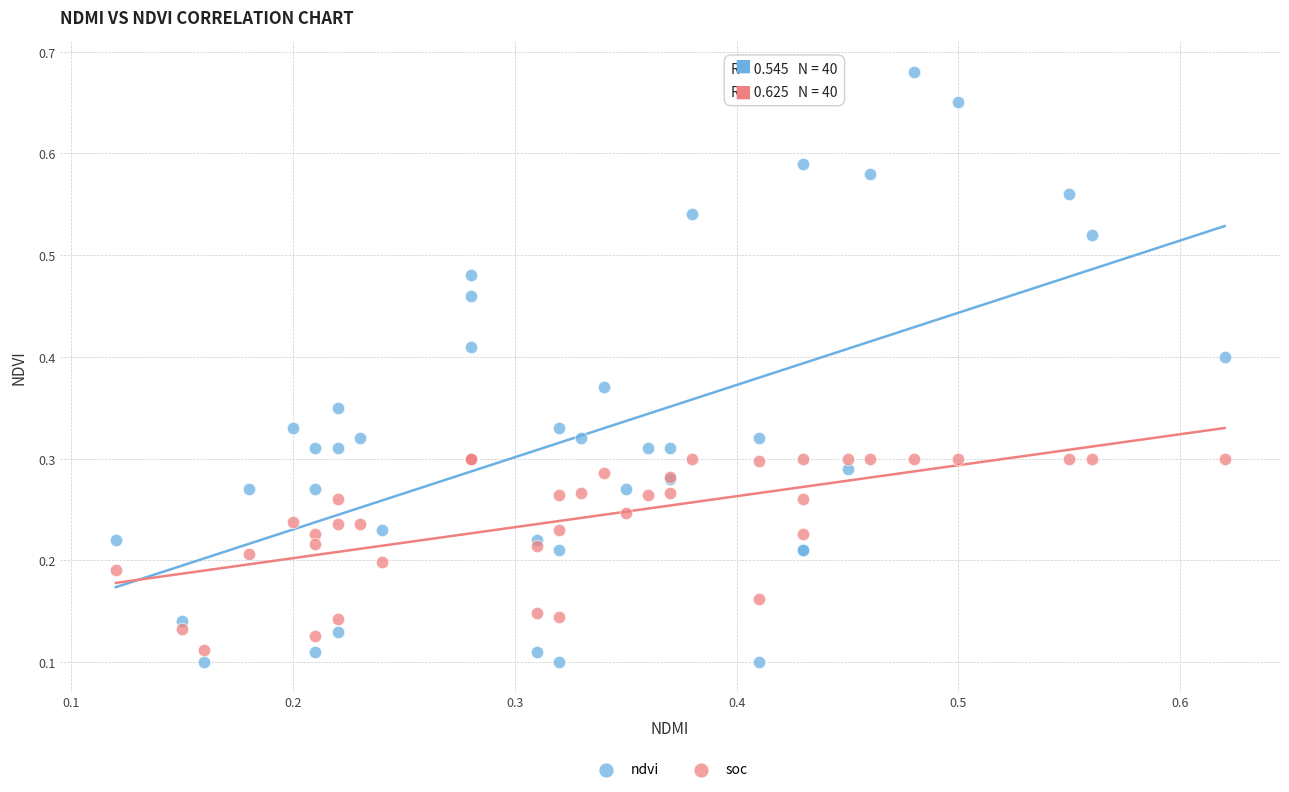

Which series has the widest spread of Y values?

ndvi